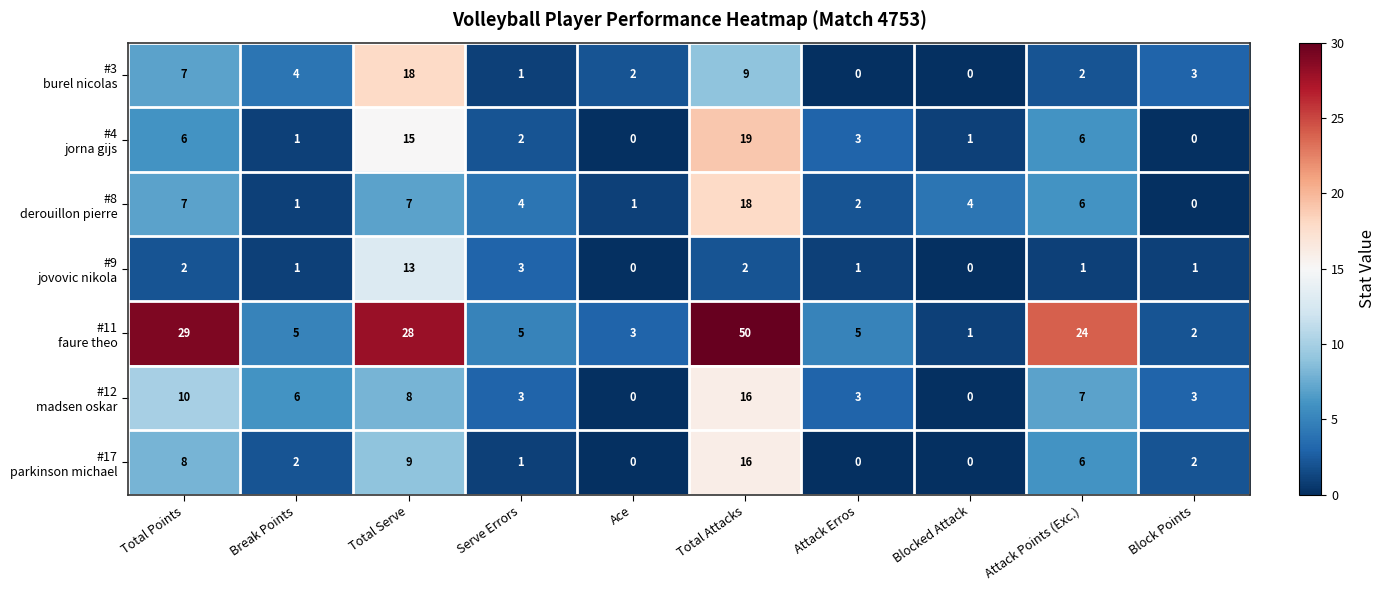

What is the greatest value displayed?

50